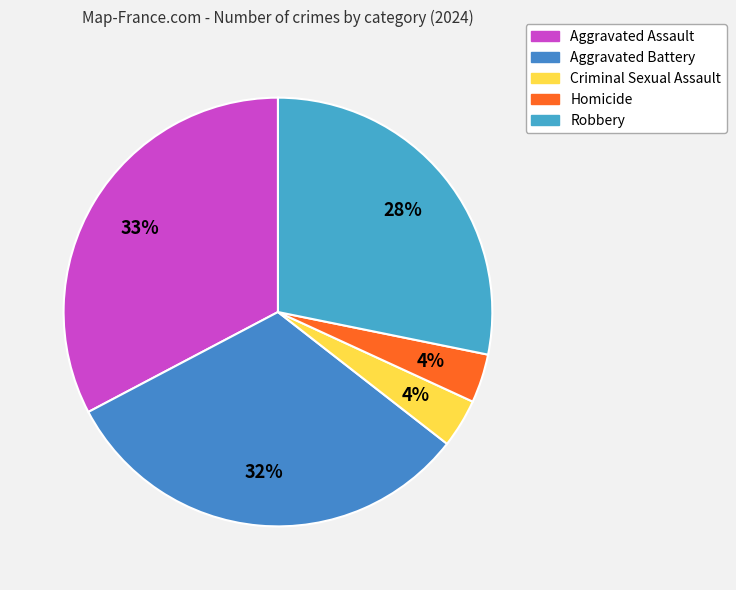

Between Homicide and Robbery, which is larger?

Robbery